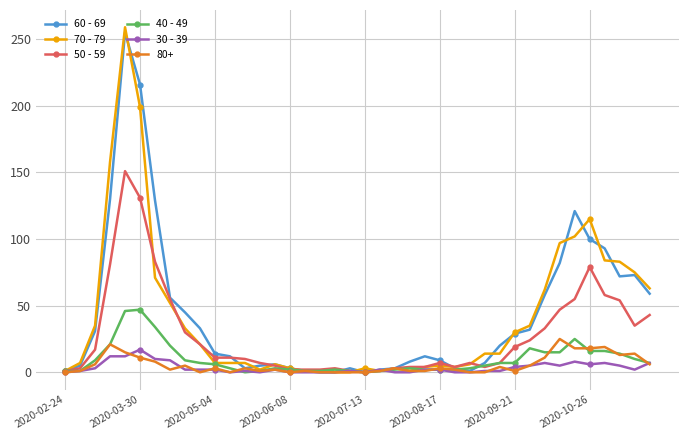

What are all the series names shown in the legend?

60 - 69, 70 - 79, 50 - 59, 40 - 49, 30 - 39, 80+